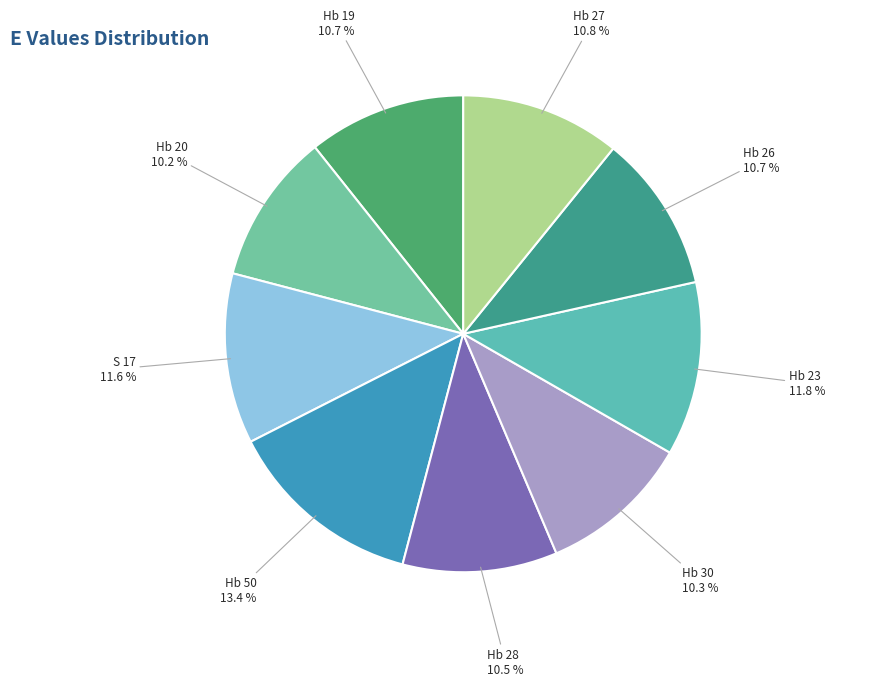

How many slices are in this pie chart?

9